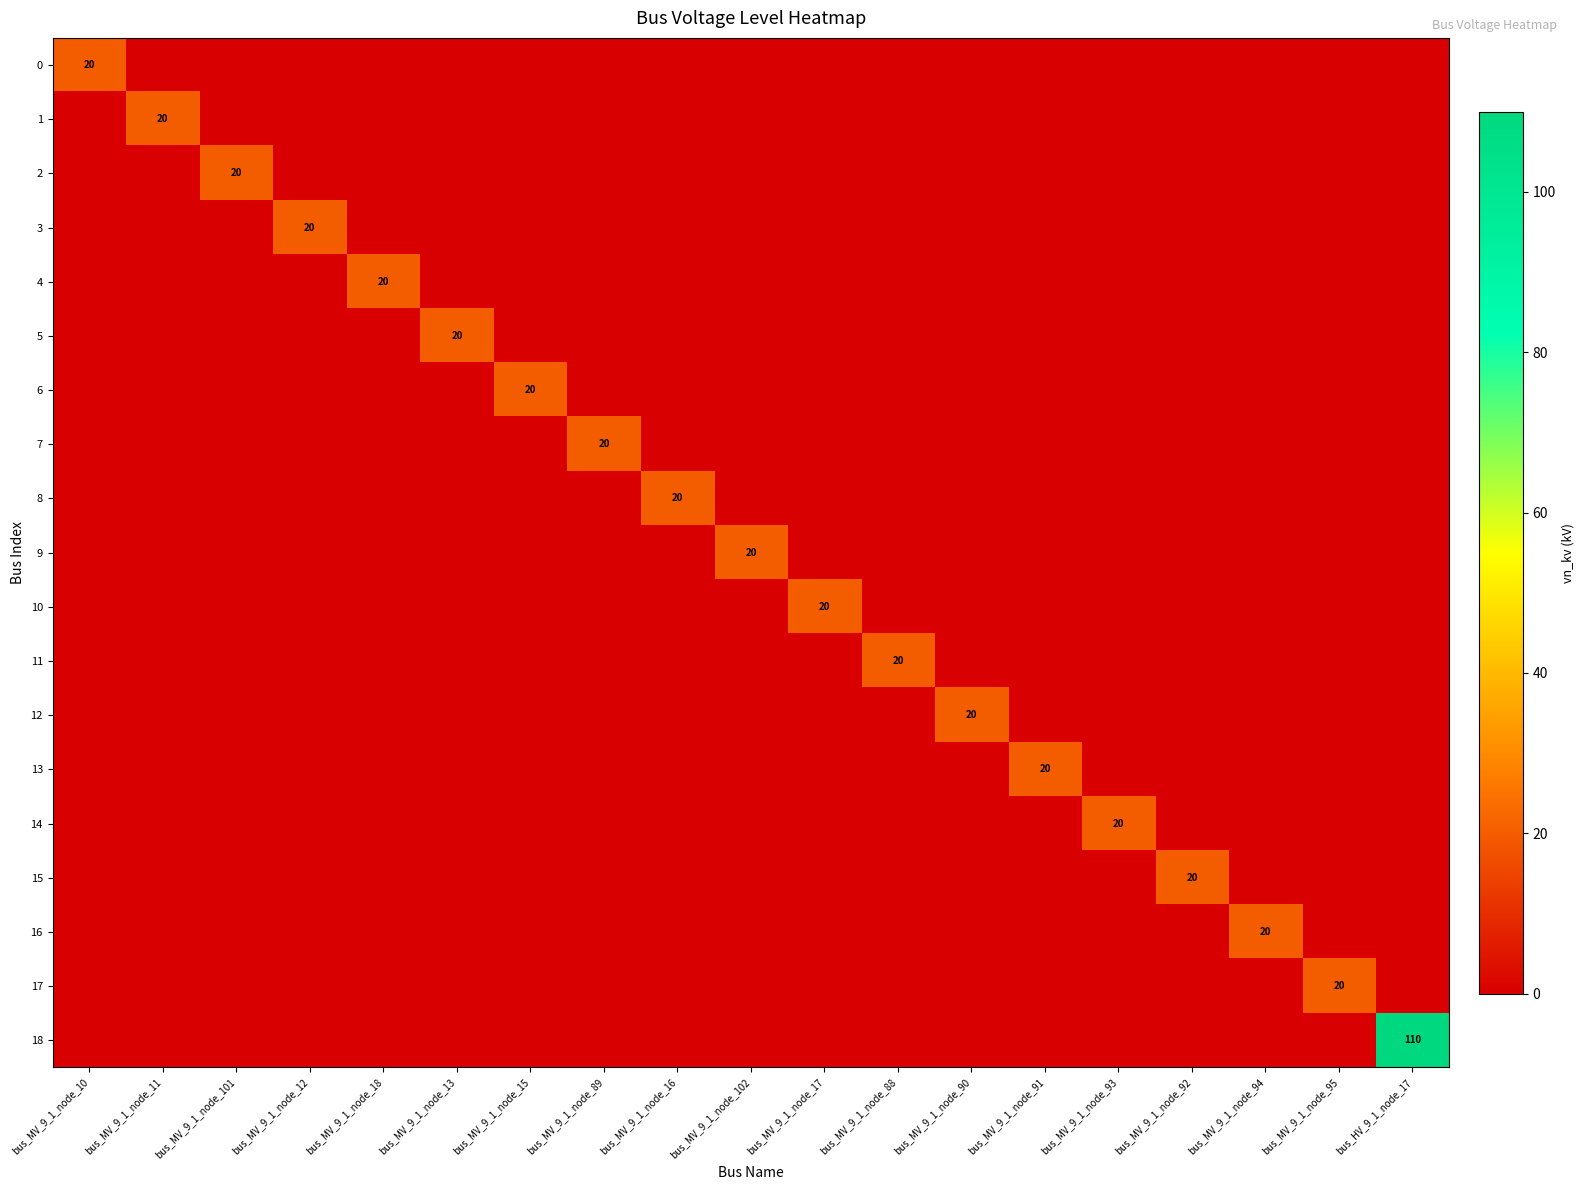

Count the number of data series in this chart.

19